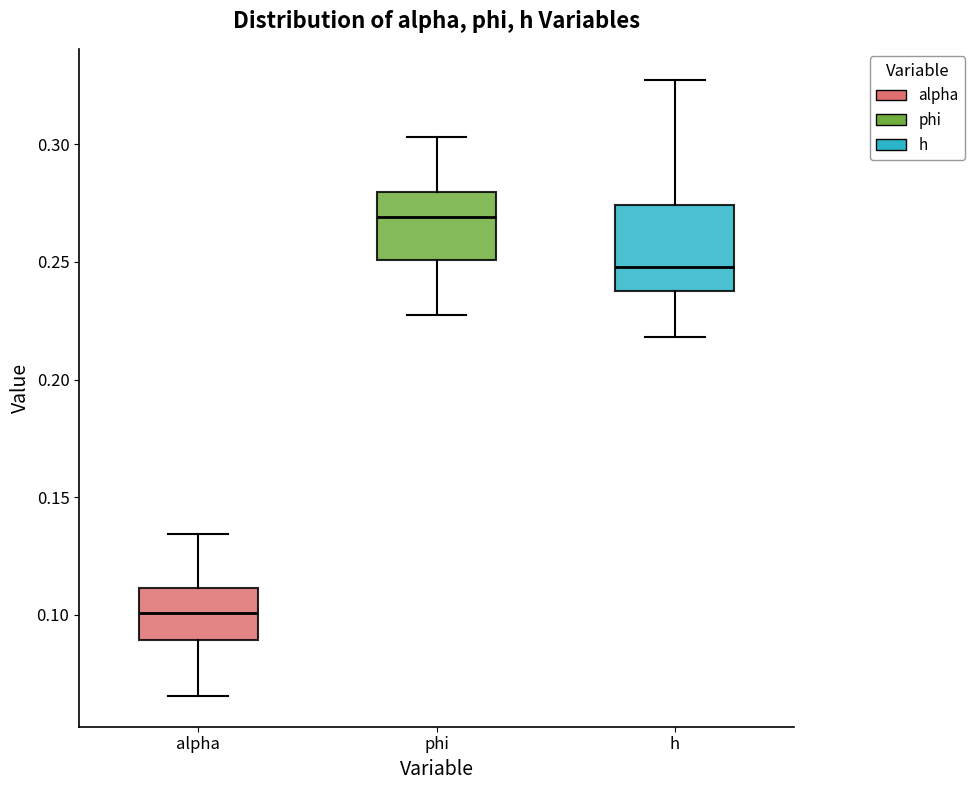

Which box's median line is the highest?

phi